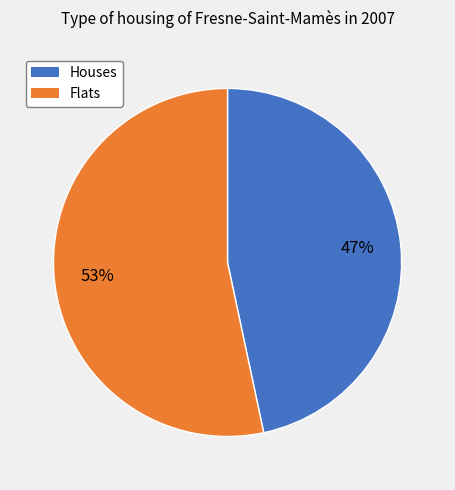

To the nearest percent, what is the average slice percentage?

50%